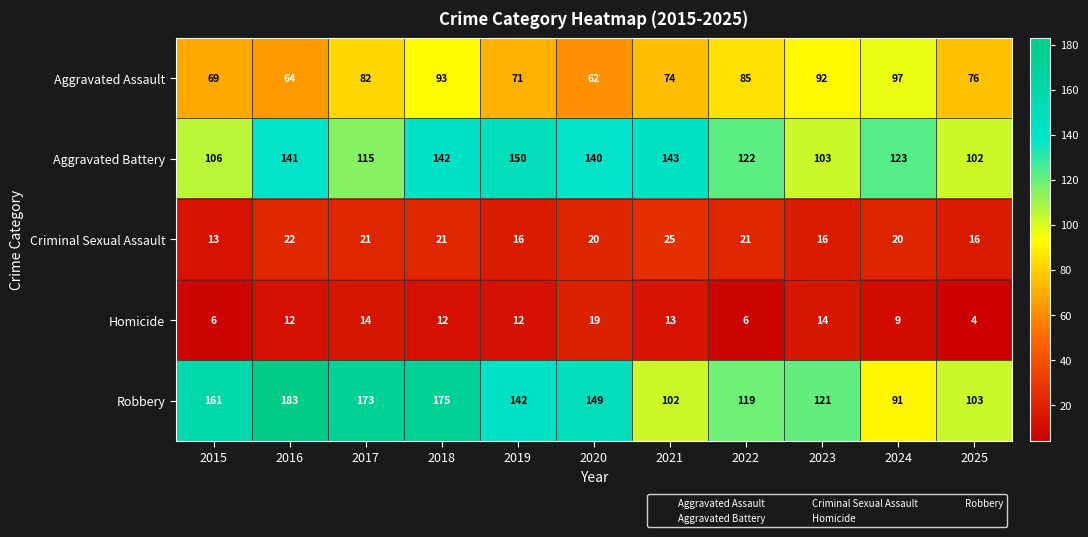

What is the average value of the Aggravated Battery series?

126